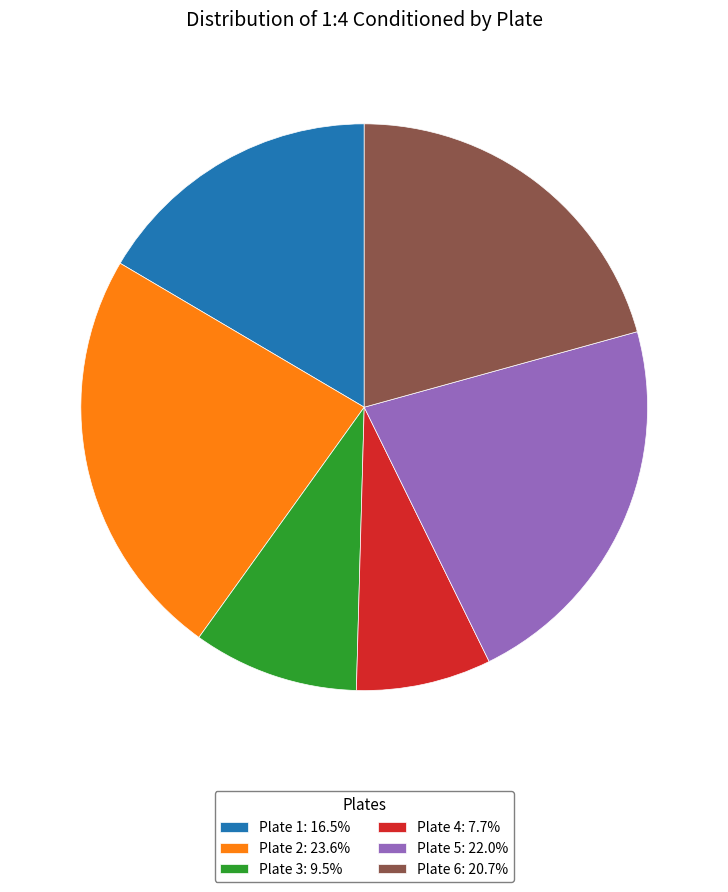

Approximately how many times larger is the value at Plate 5: 22.0% compared to Plate 4: 7.7%?

2.9